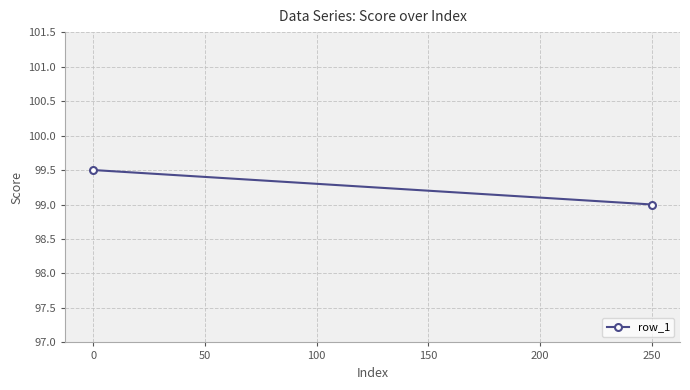

What is the difference between the maximum and minimum values?

0.5